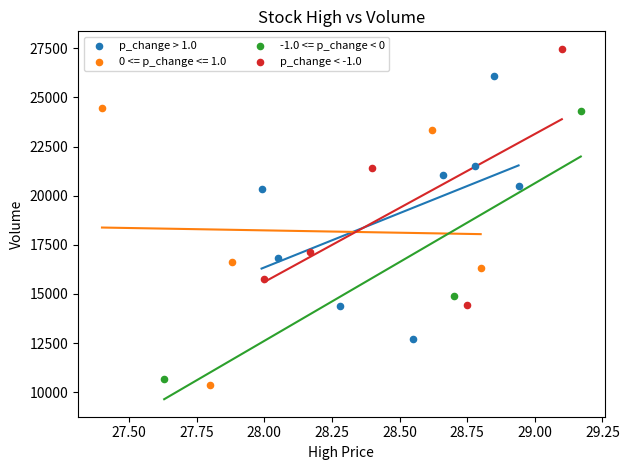

Which series reaches the maximum Y coordinate?

p_change < -1.0